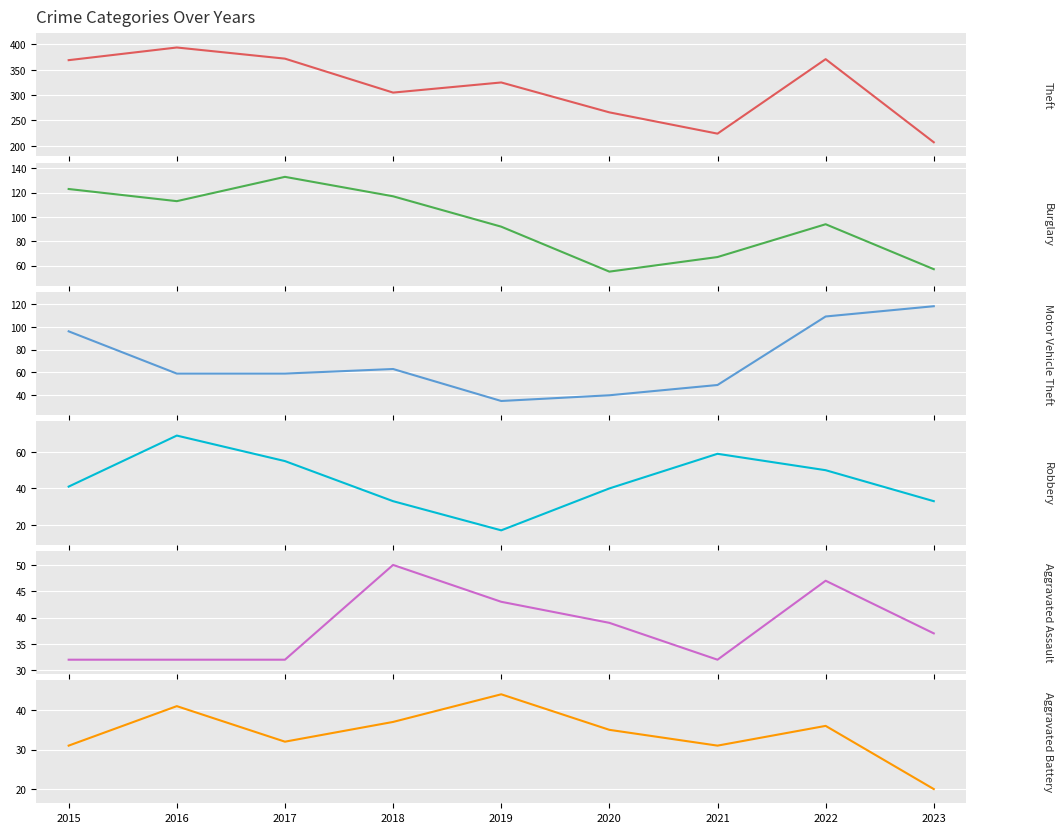

What is the value of the Motor Vehicle Theft point at the 4th from the left?

63